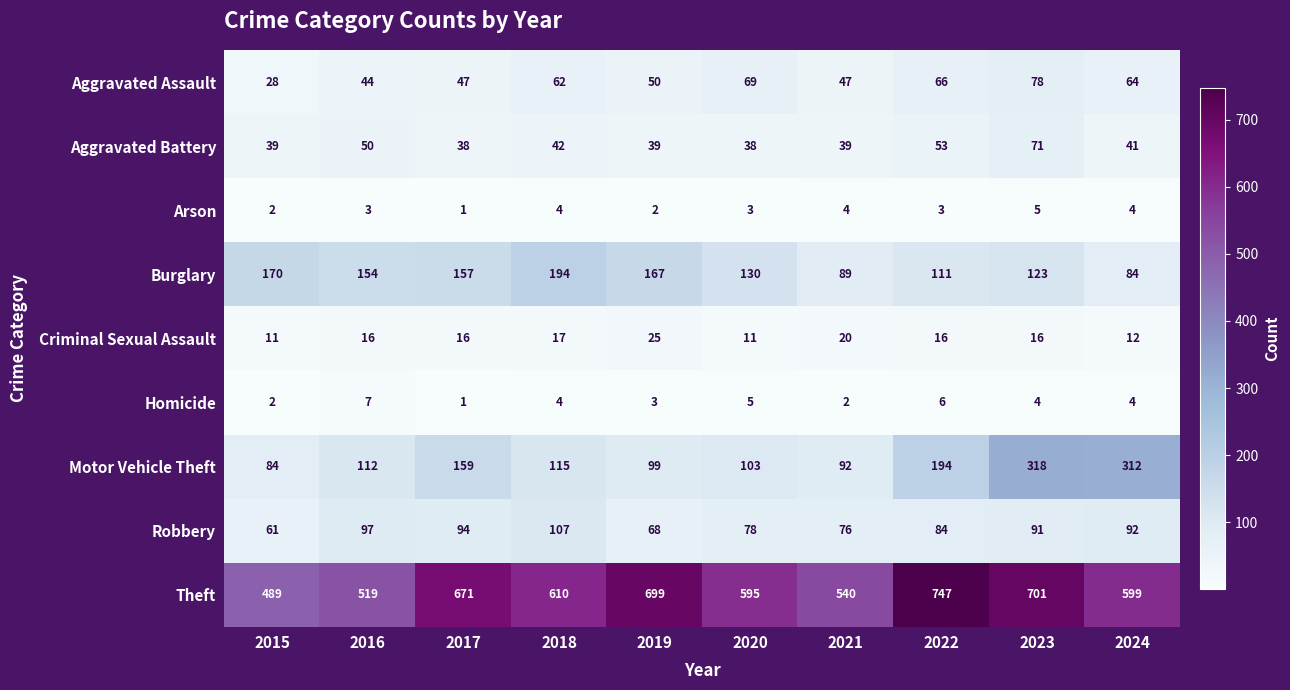

What is the difference between the highest and lowest values at 2022?

744